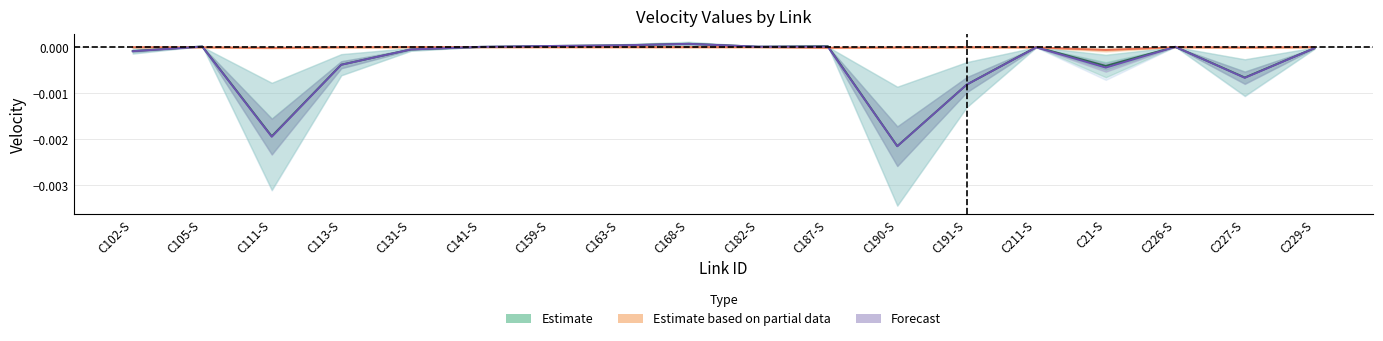

How many distinct data groups are displayed?

3